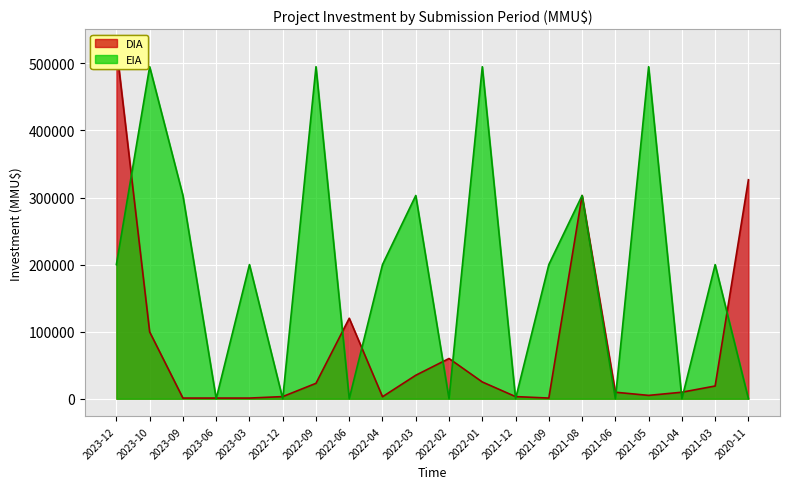

At 2023-03, list the series in order from largest to smallest.

EIA_line, DIA_line